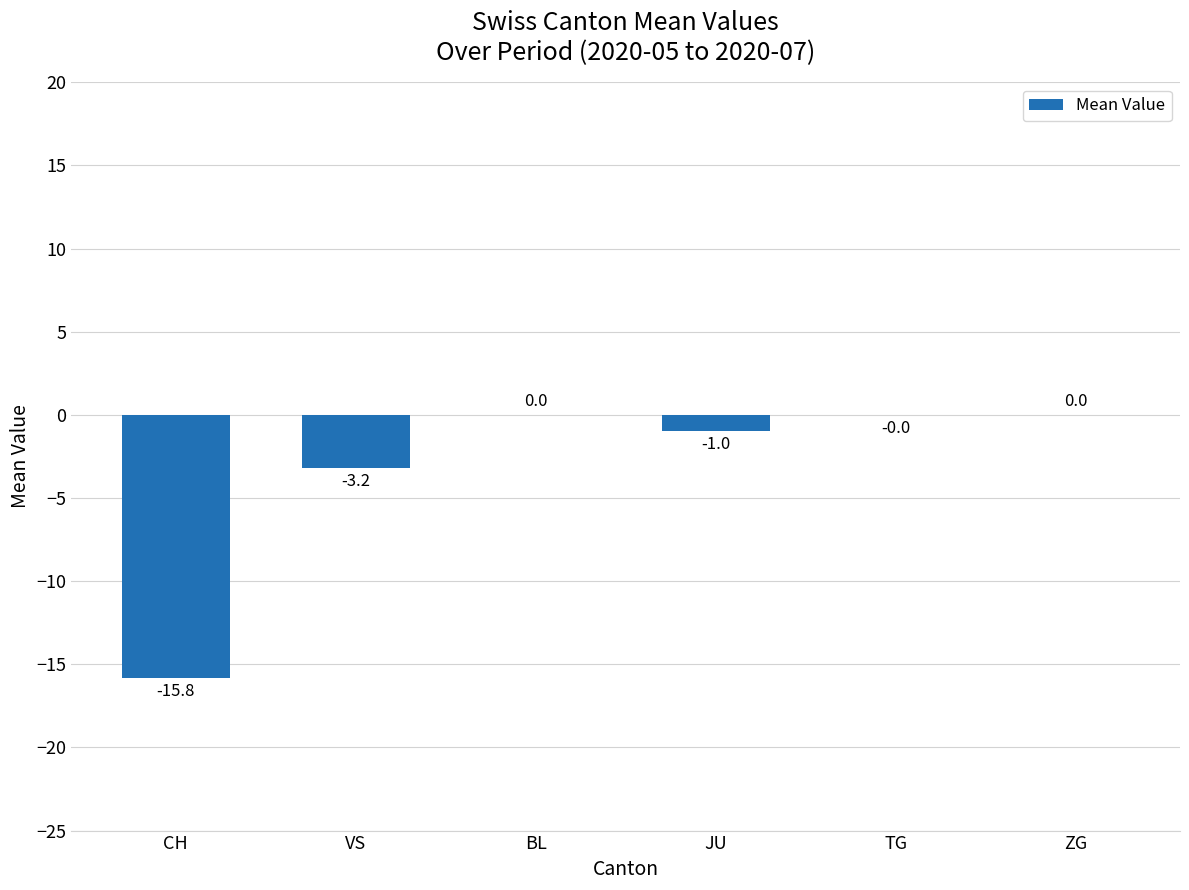

The value at CH is -26.6. True or false?

False